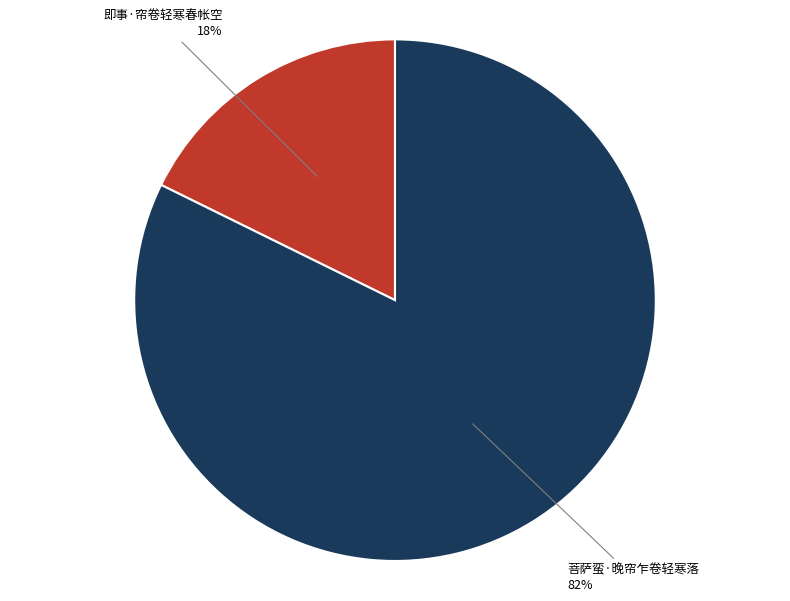

How many slices are in this pie chart?

2